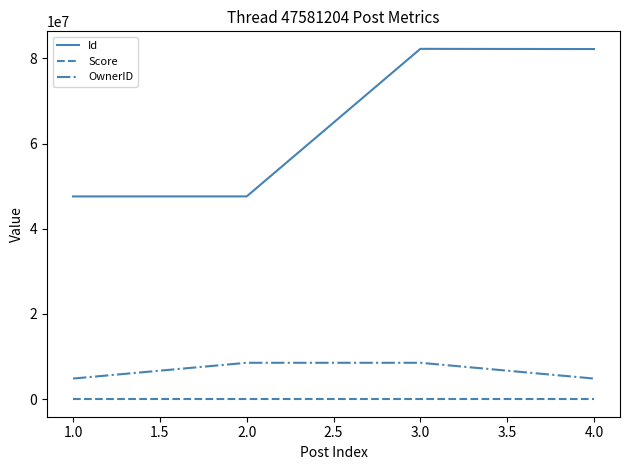

True or false: OwnerID and Id cross at least once.

False